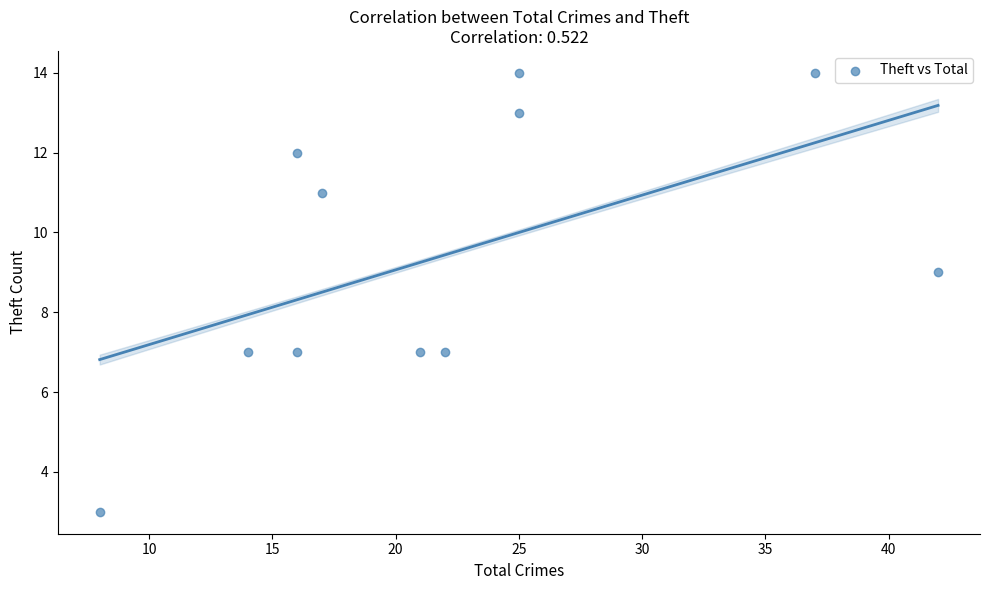

What is the range of Y values (max minus min)?

11